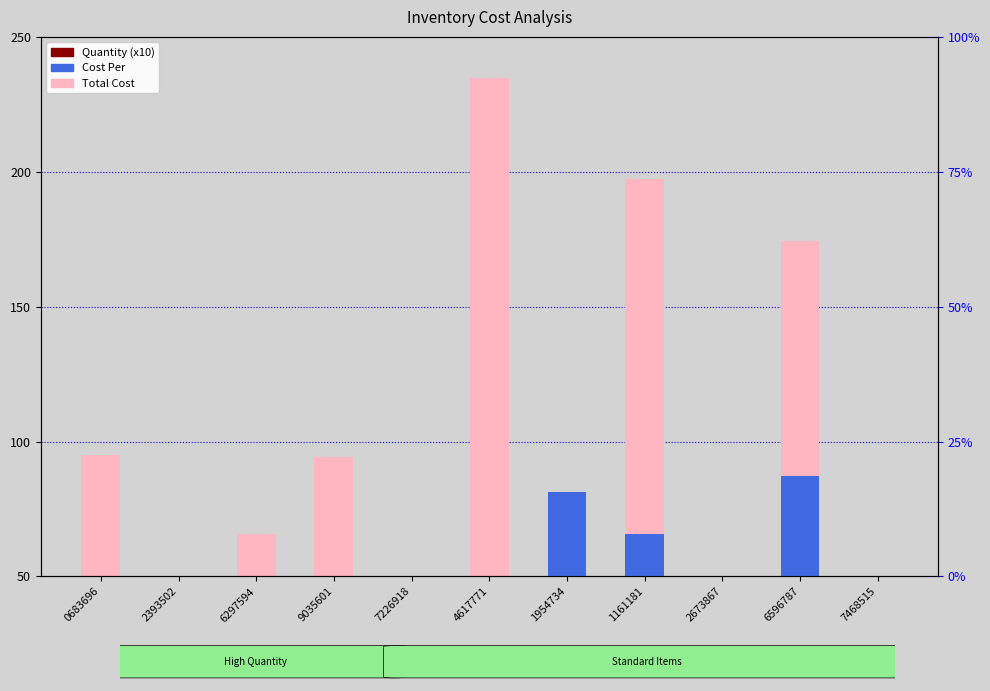

The value of Total Cost at 9035601 is 94.2. True or false?

True